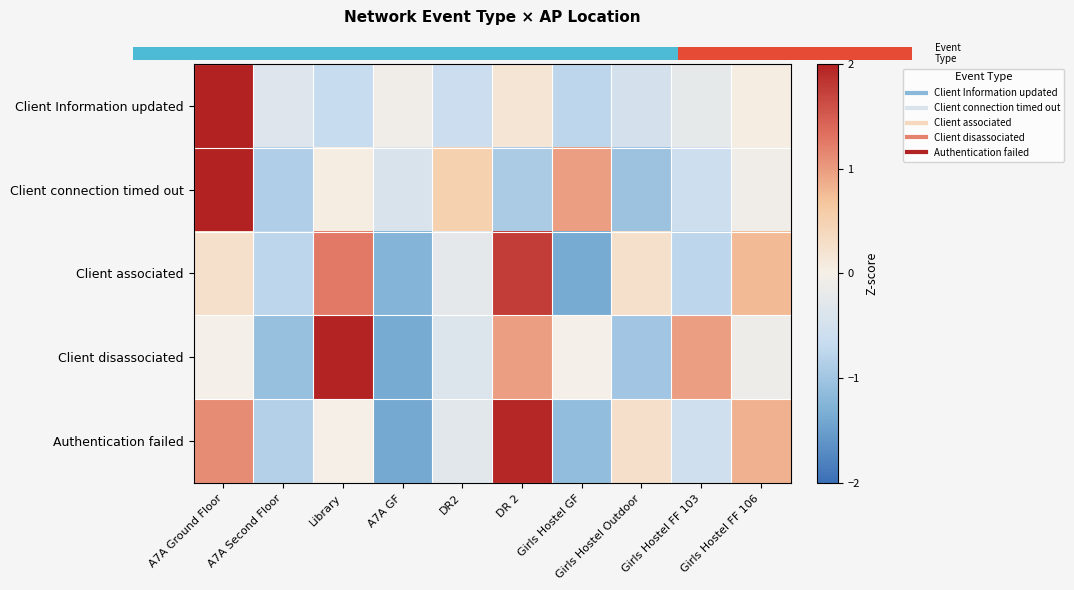

What is the difference between the second highest and minimum values in the Client associated series?

2.6